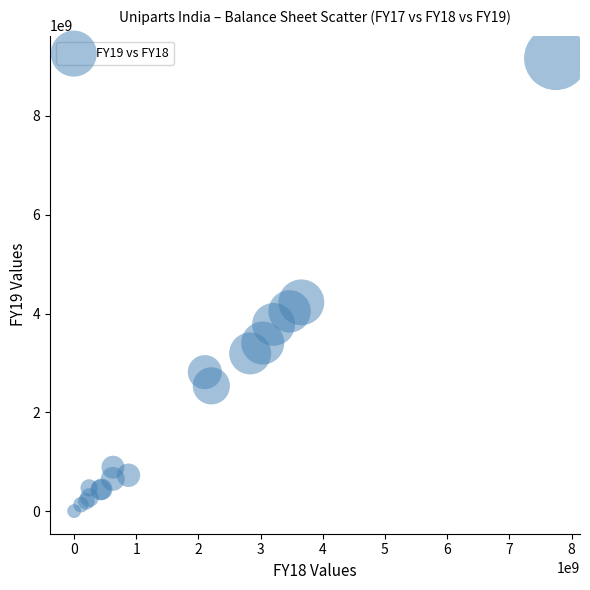

What Y value in the scatter plot is closest to 4586240000?

4228870000